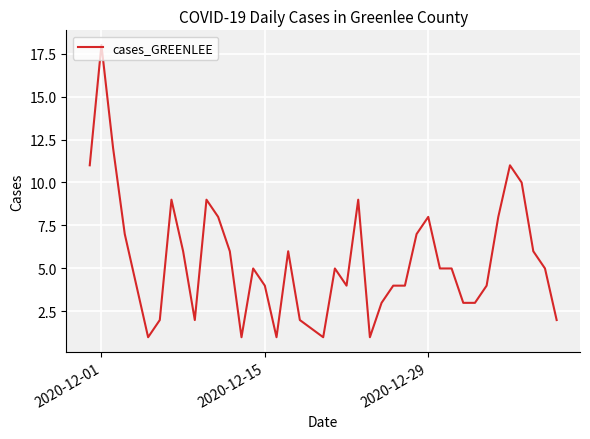

What is the difference between the maximum and minimum values?

17